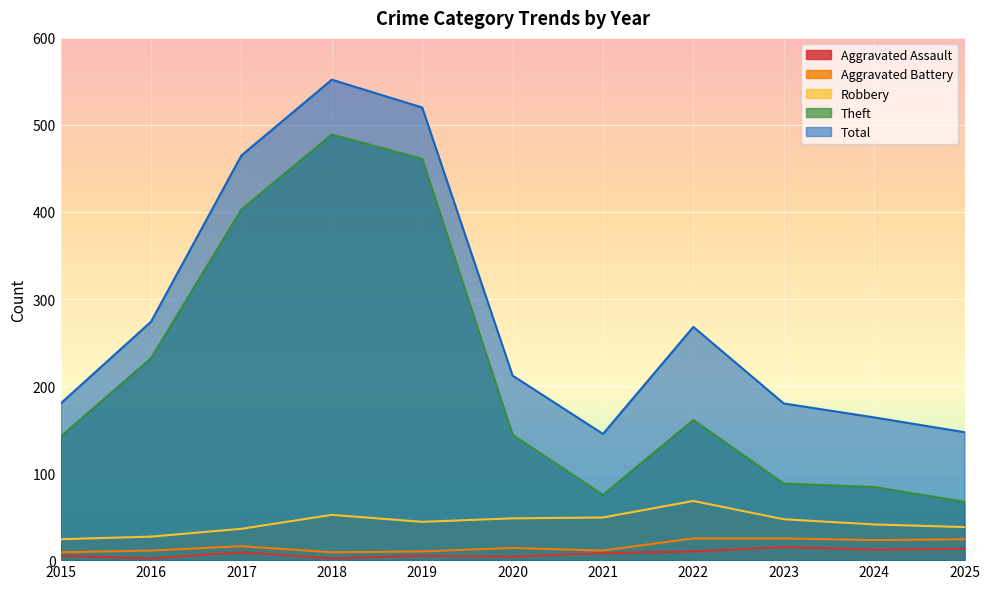

Where does the Theft series first go above 144?

2016